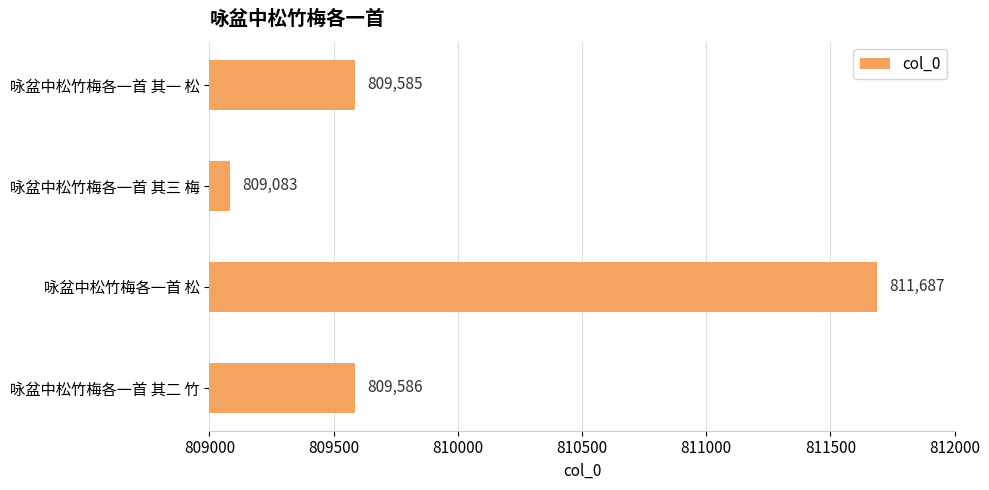

How many data points are less than 809586?

2